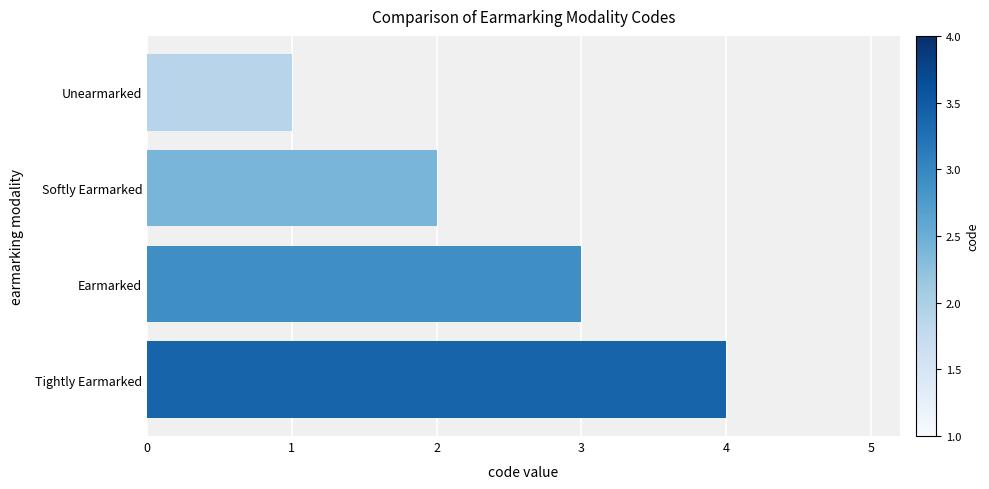

What is the greatest value displayed?

4